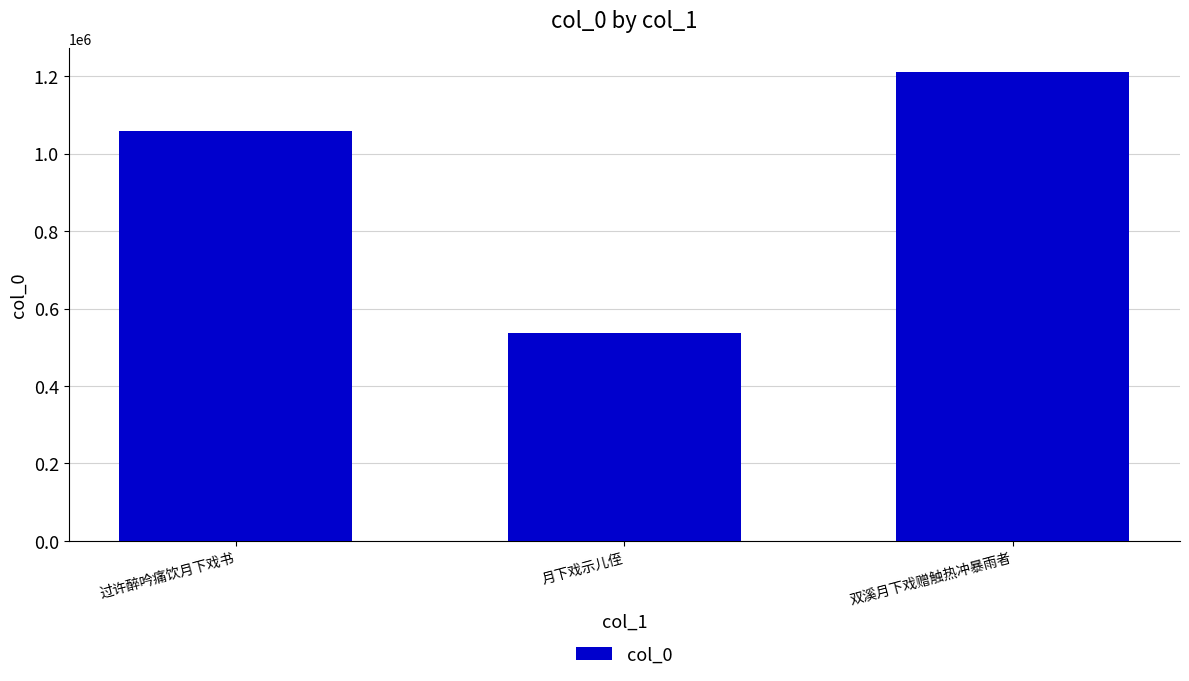

Is it true that the value at 过许醉吟痛饮月下戏书 is 1059858?

True